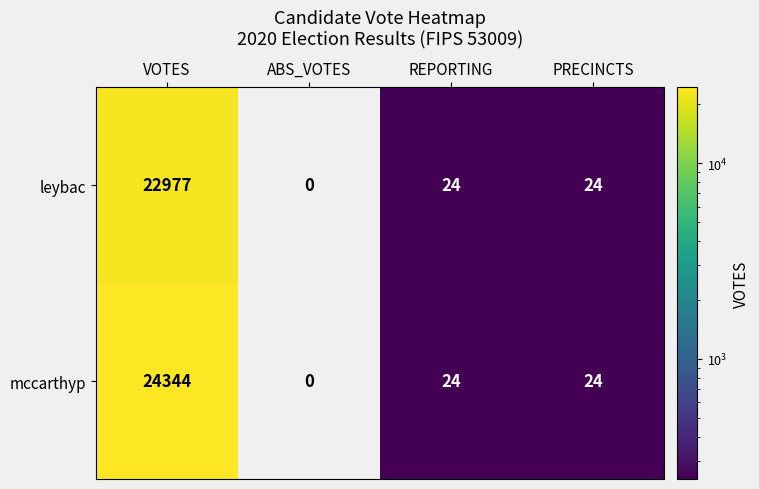

Rank the series by their average value, from highest to lowest.

mccarthyp, leybac